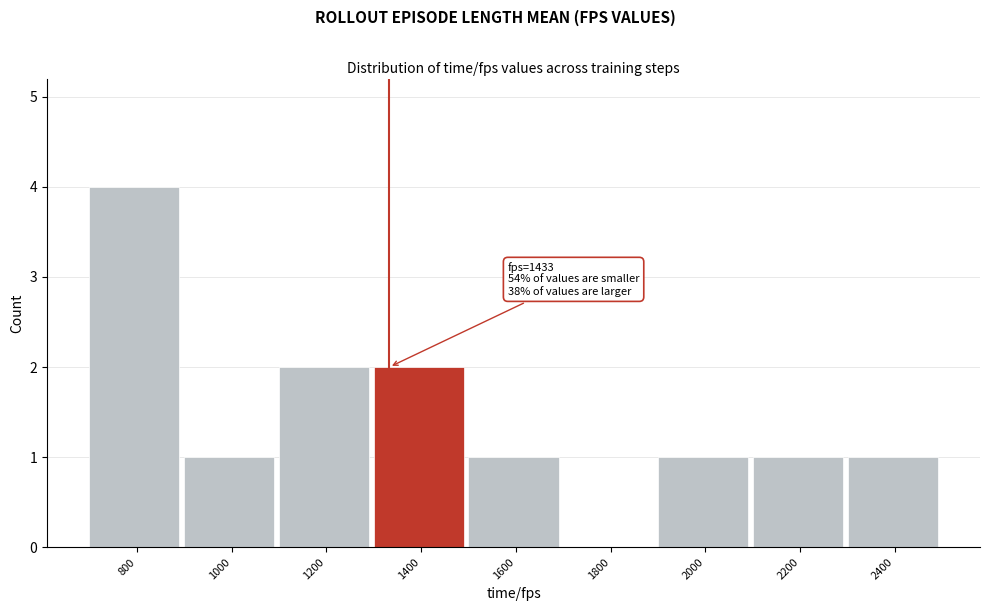

Reading left to right, list all the values displayed in this chart.

800=4	1000=1	1200=2	1400=2	1600=1	1800=0	2000=1	2200=1	2400=1